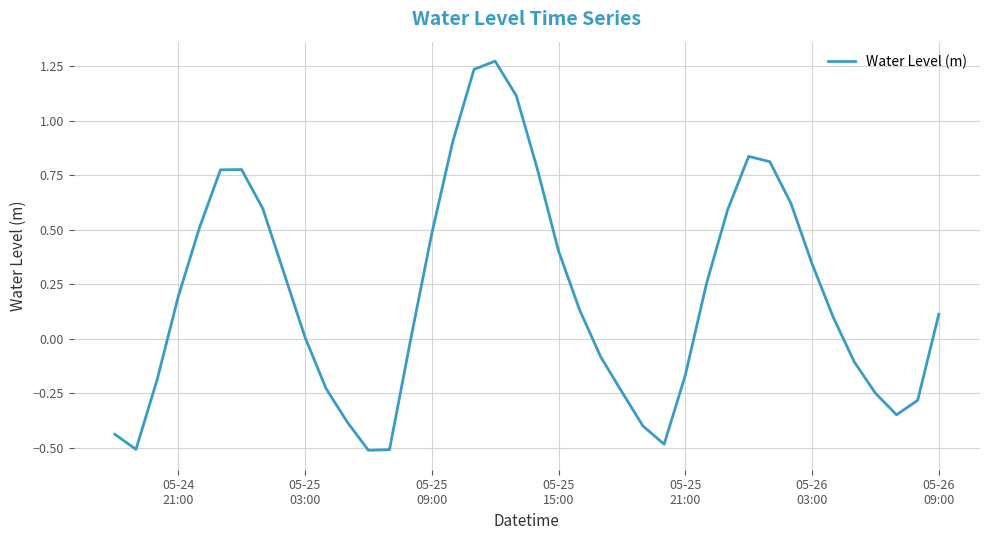

What is the difference between the maximum and minimum values?

1.8